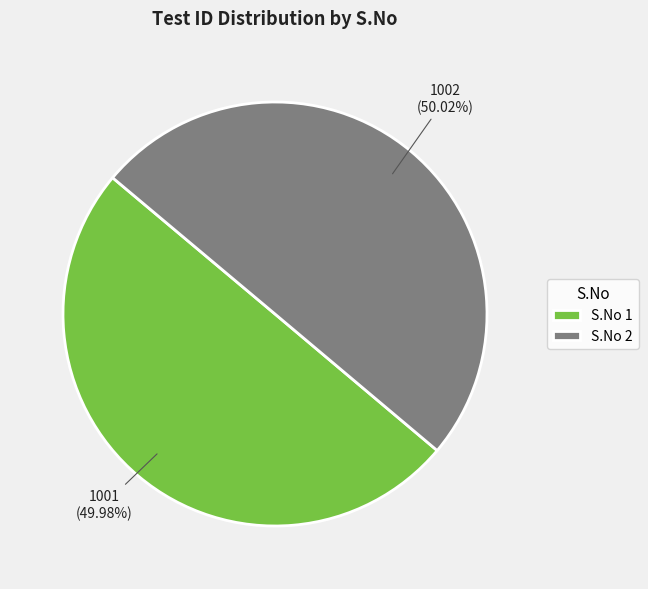

Approximately how many times larger is the value at S.No 1 compared to S.No 2?

1.0